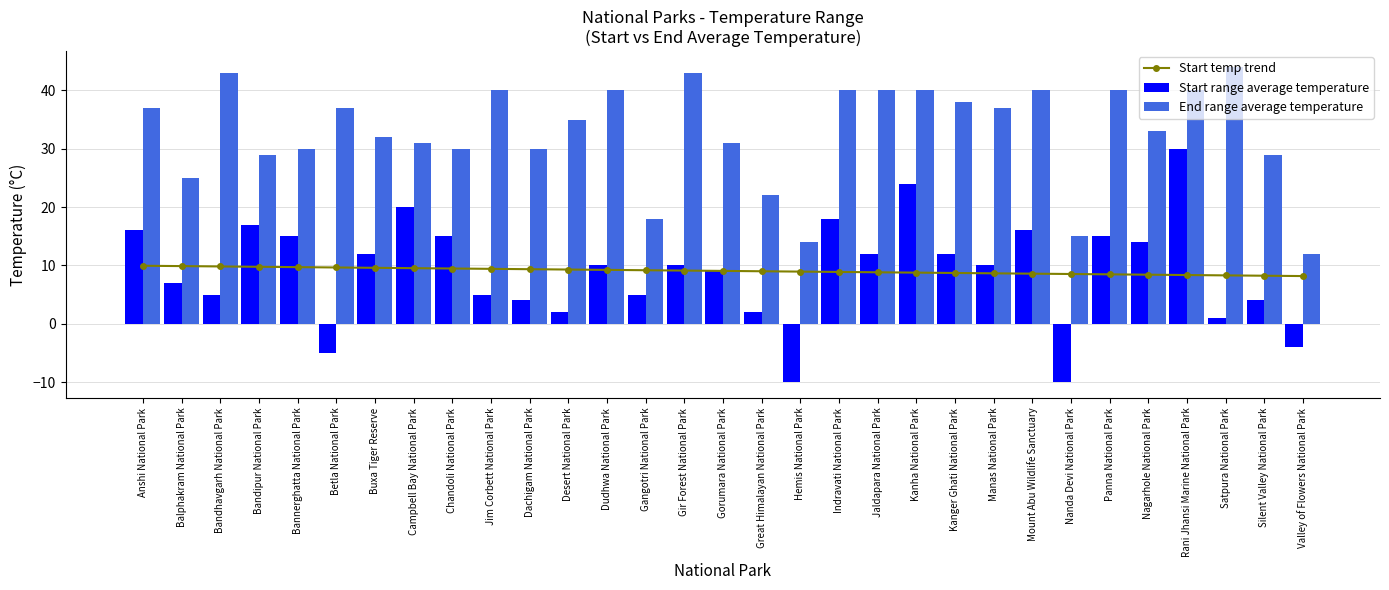

Which series has the largest range (max minus min)?

Start range average temperature